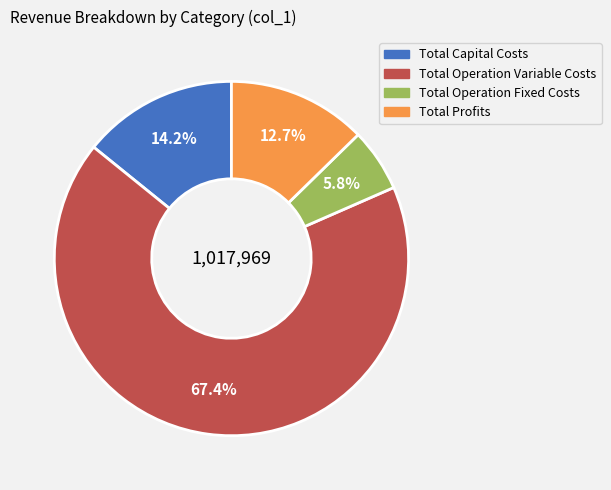

To the nearest percent, what portion does Total Operation Fixed Costs represent?

6%